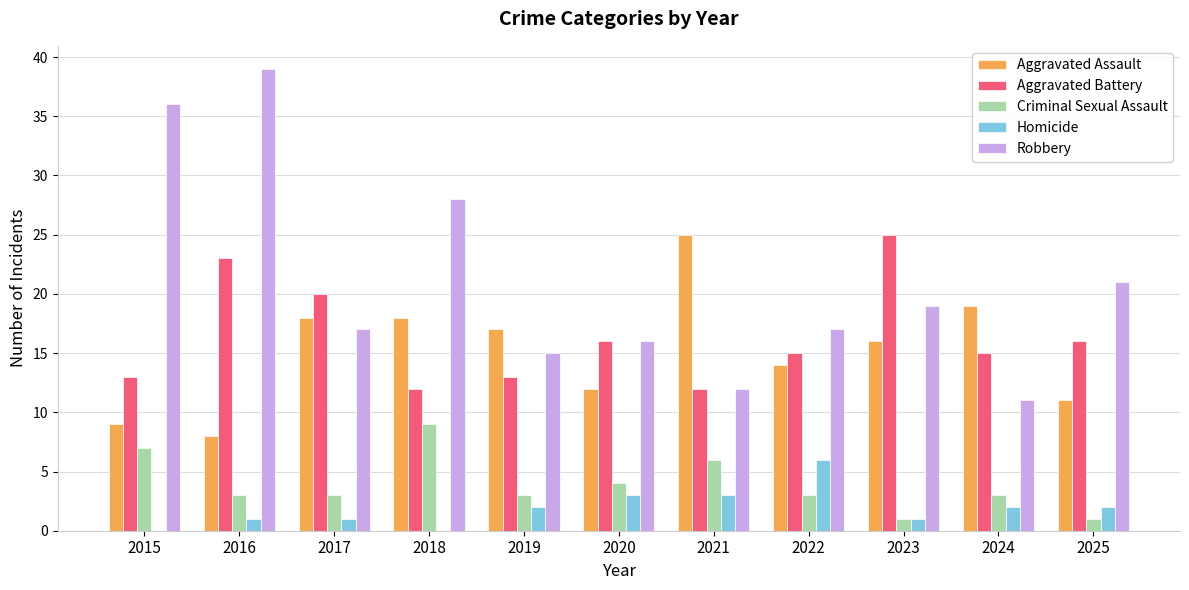

Reading left to right, transcribe all the data shown in this chart.

Aggravated Assault: 9	8	18	18	17	12	25	14	16	19	11
Aggravated Battery: 13	23	20	12	13	16	12	15	25	15	16
Criminal Sexual Assault: 7	3	3	9	3	4	6	3	1	3	1
Homicide: 0	1	1	0	2	3	3	6	1	2	2
Robbery: 36	39	17	28	15	16	12	17	19	11	21